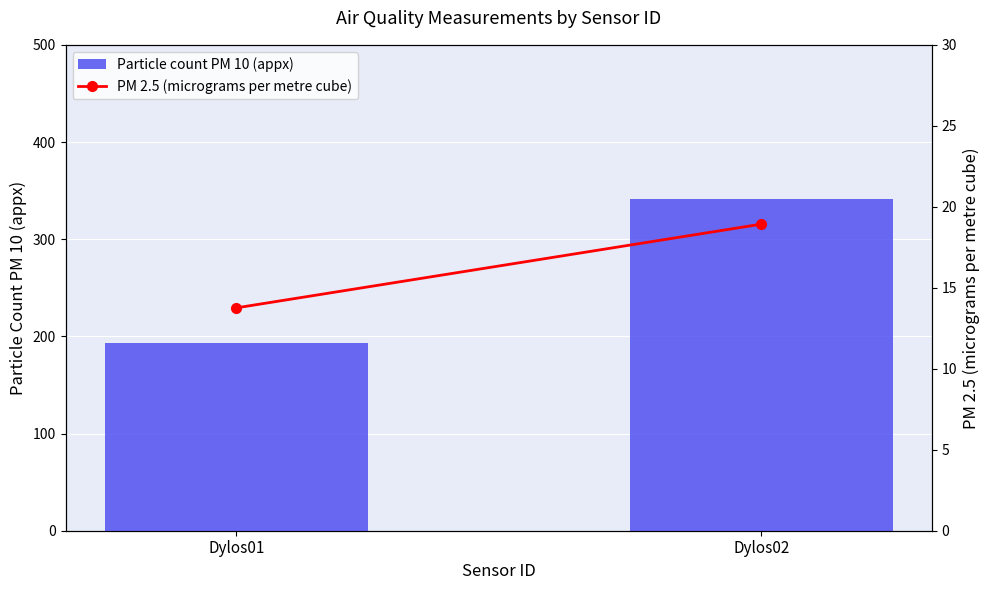

At which label does Particle count PM 10 (appx) reach its peak?

Dylos02